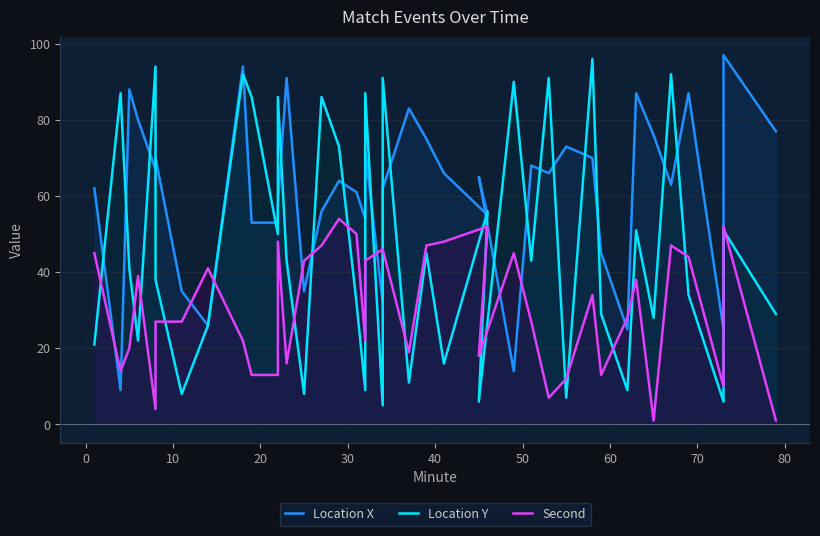

What is the sum of all Second values?

1223